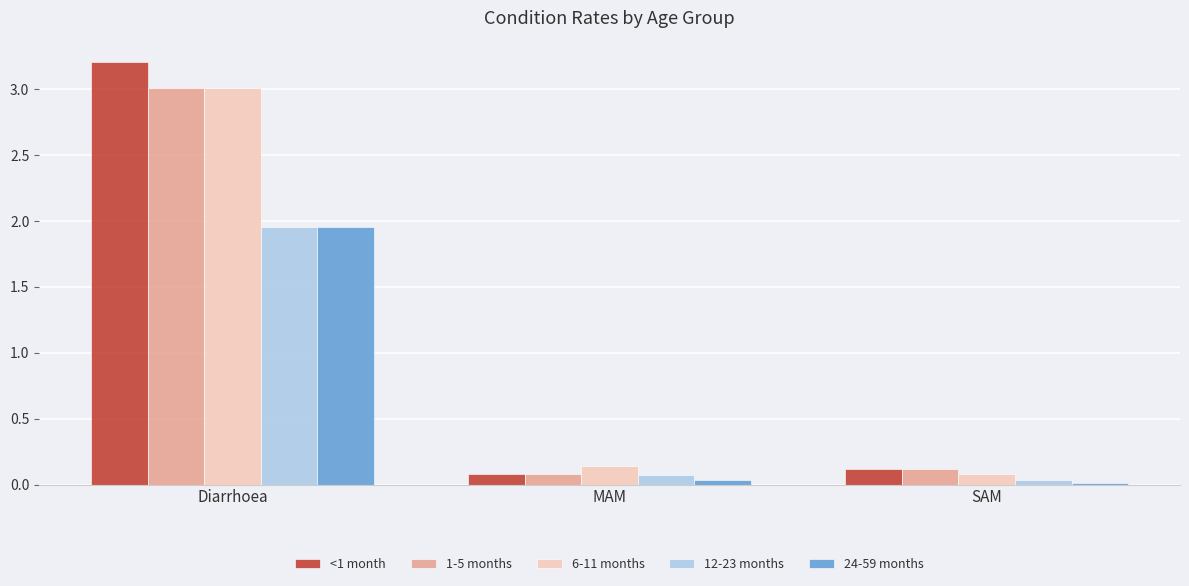

Count the number of data series in this chart.

5